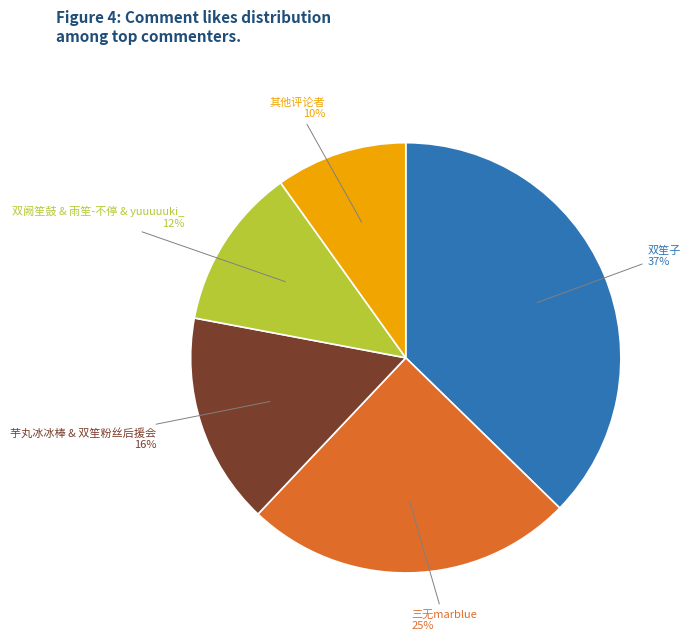

Does any single category account for the majority?

No